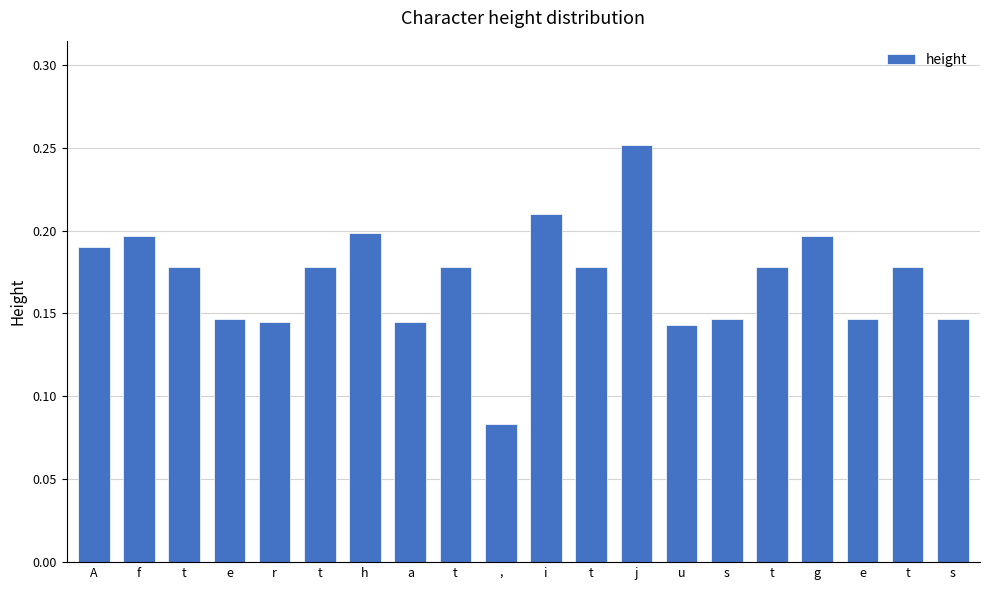

How many bars are there in total?

20